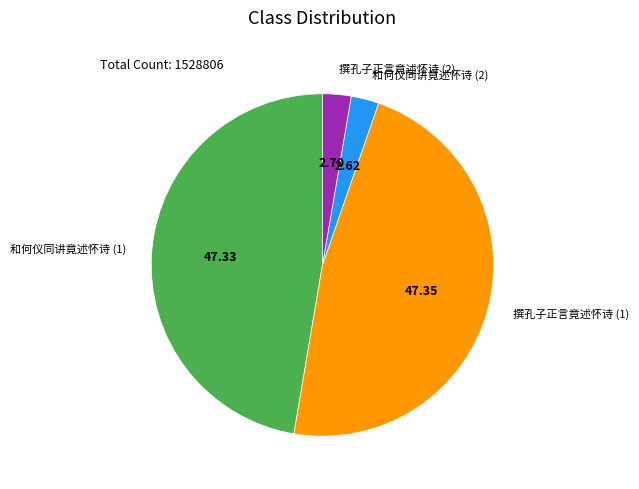

Does any single category account for the majority?

No